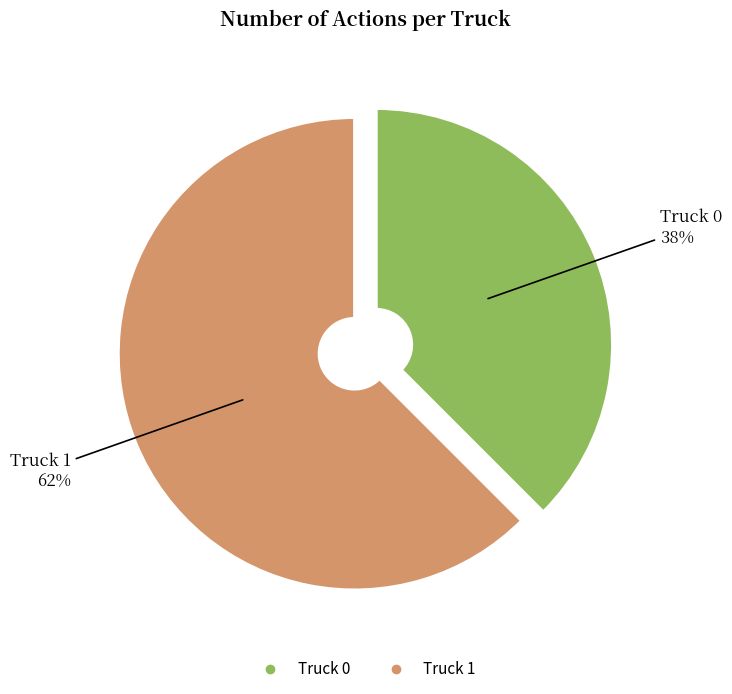

How many segments does this pie chart have?

2